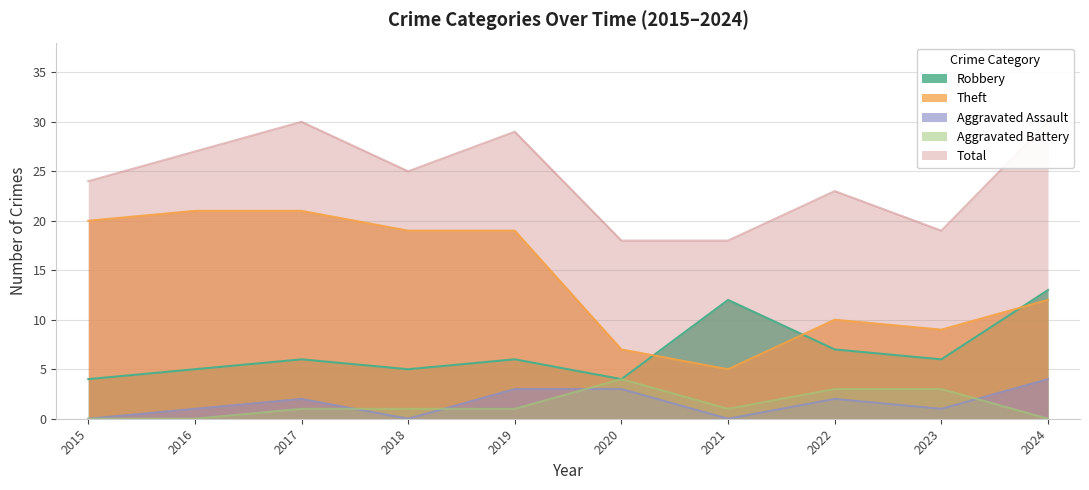

How many values in Aggravated Assault are above zero?

7